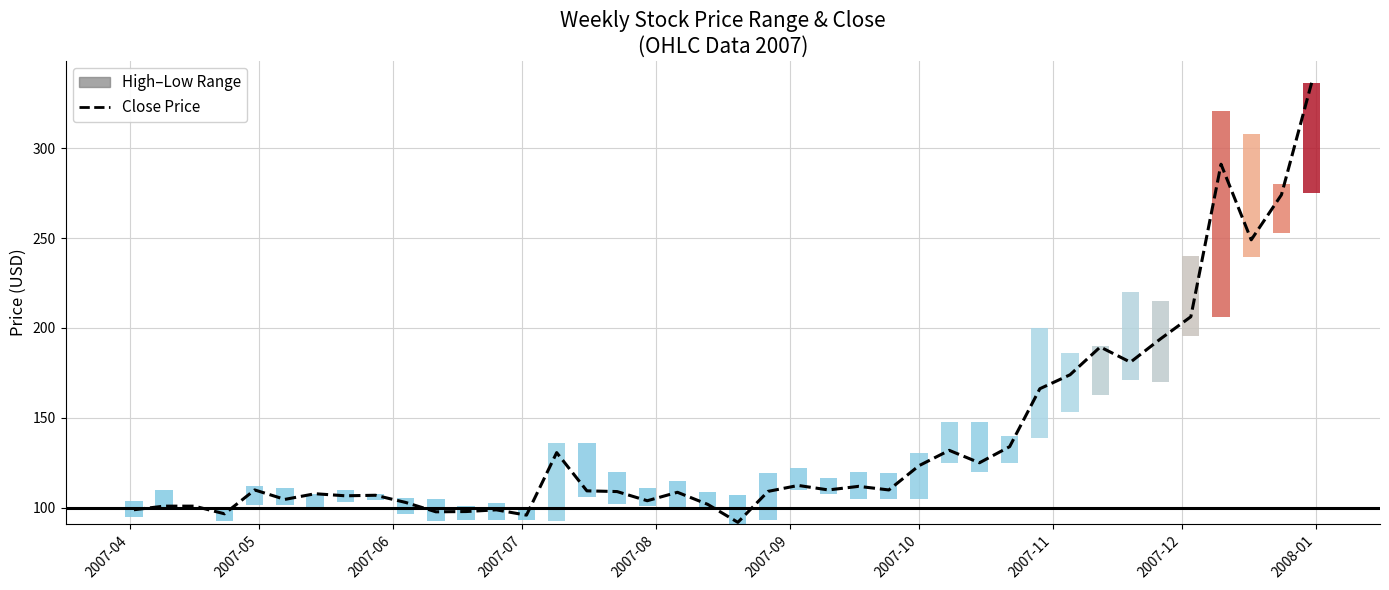

Does the chart contain stacked bars?

No